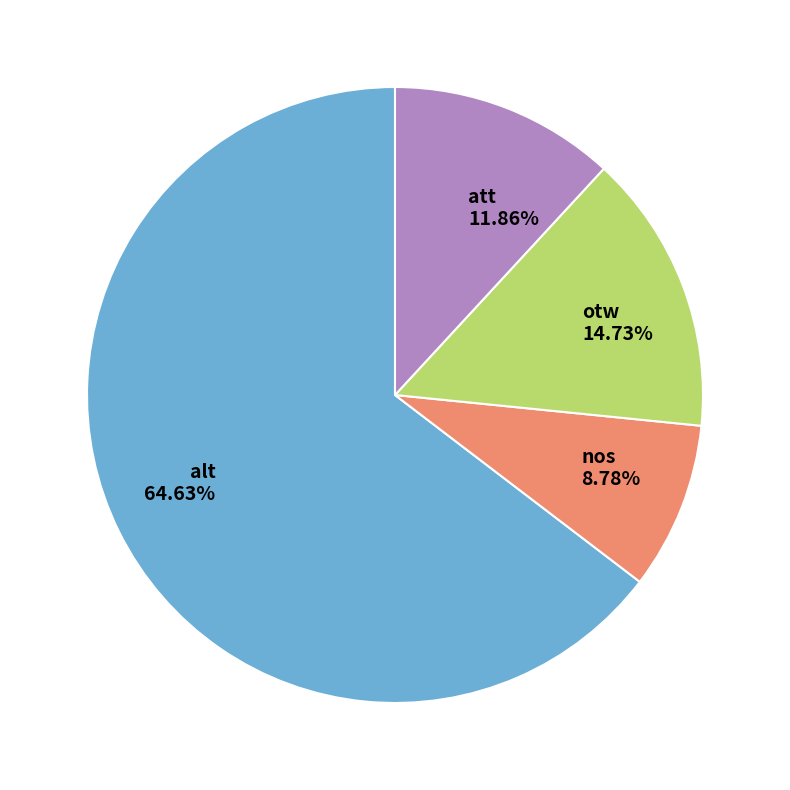

Is there a majority slice in this chart?

Yes